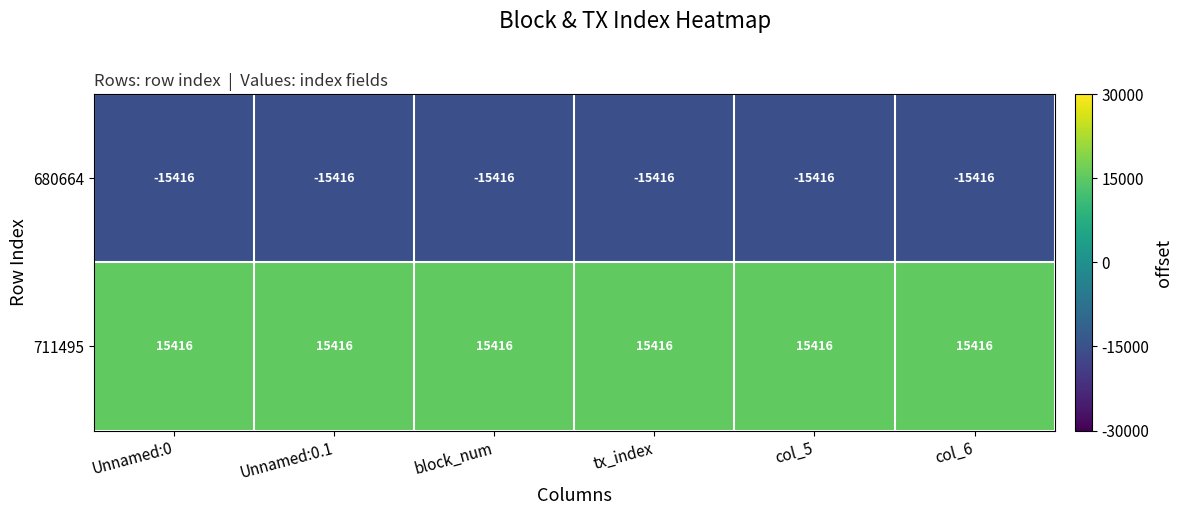

Rank the series by their maximum value, from highest to lowest.

711495, 680664